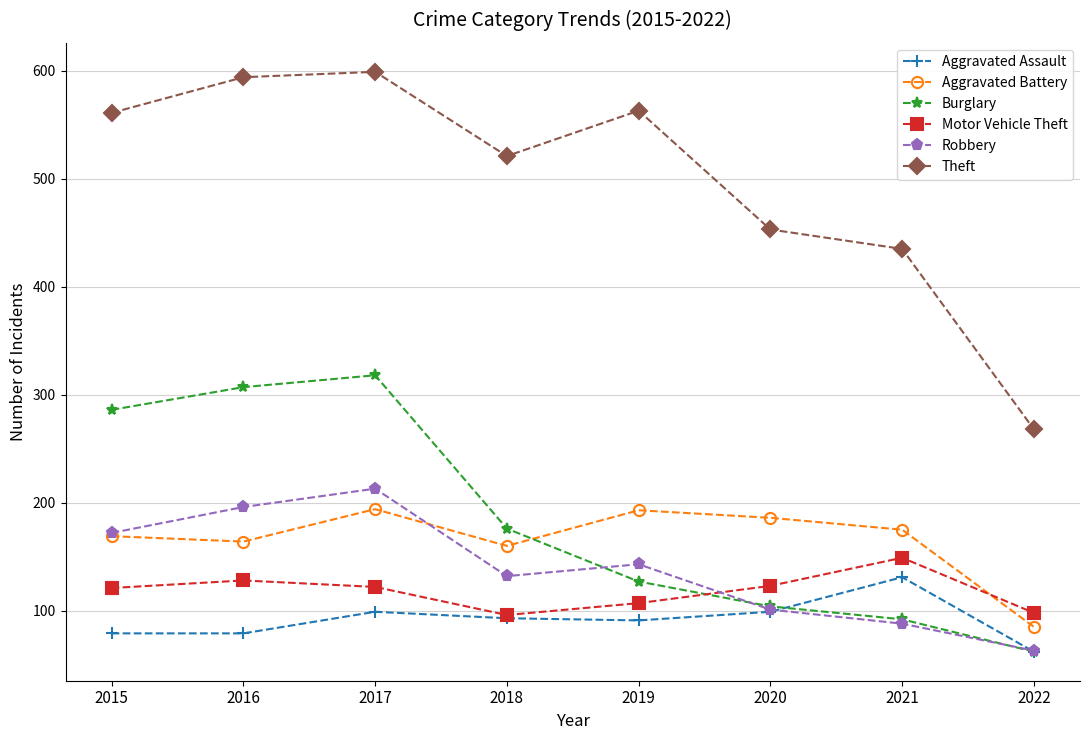

How many interior local valleys does the Aggravated Battery series have?

2